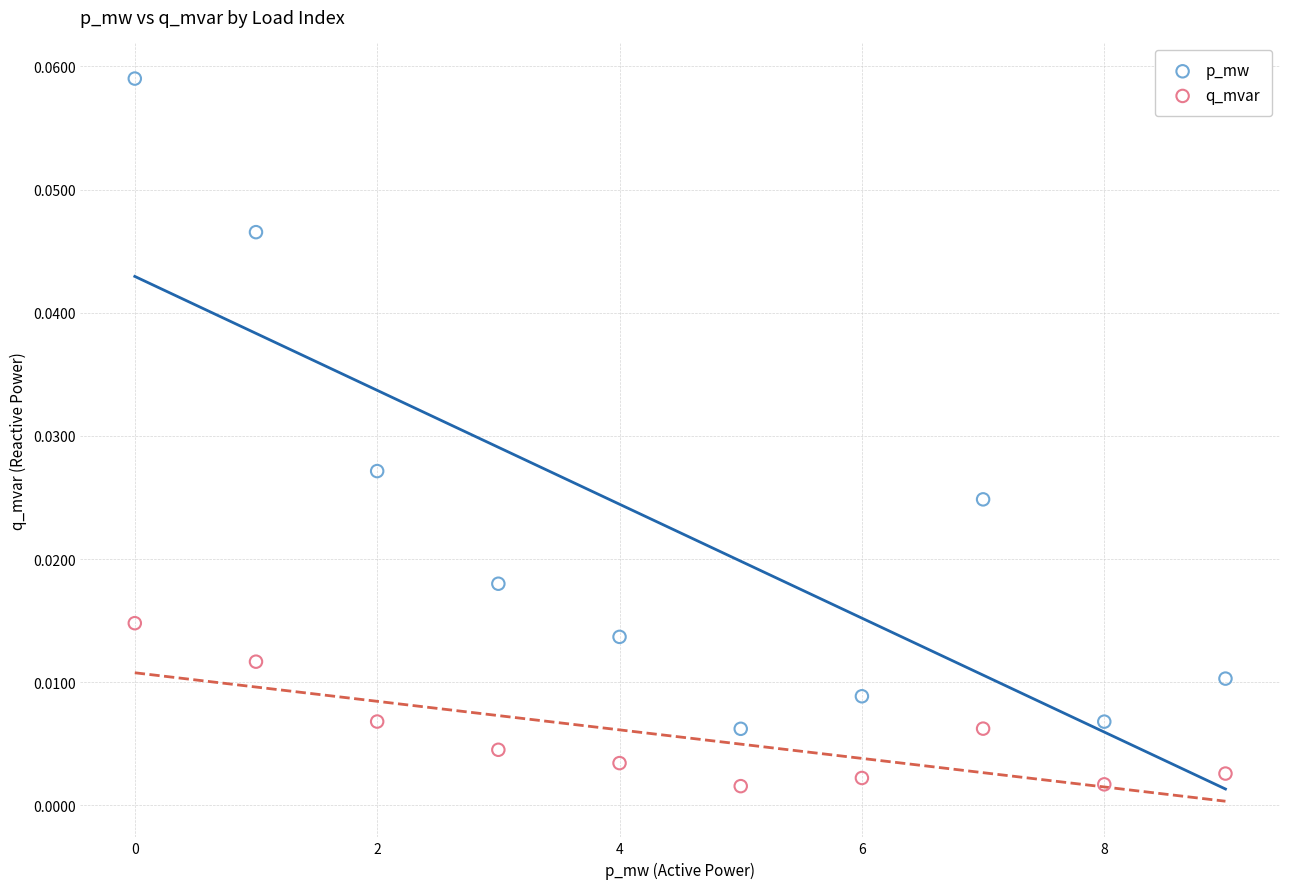

Which series has the largest Y range (max minus min)?

p_mw